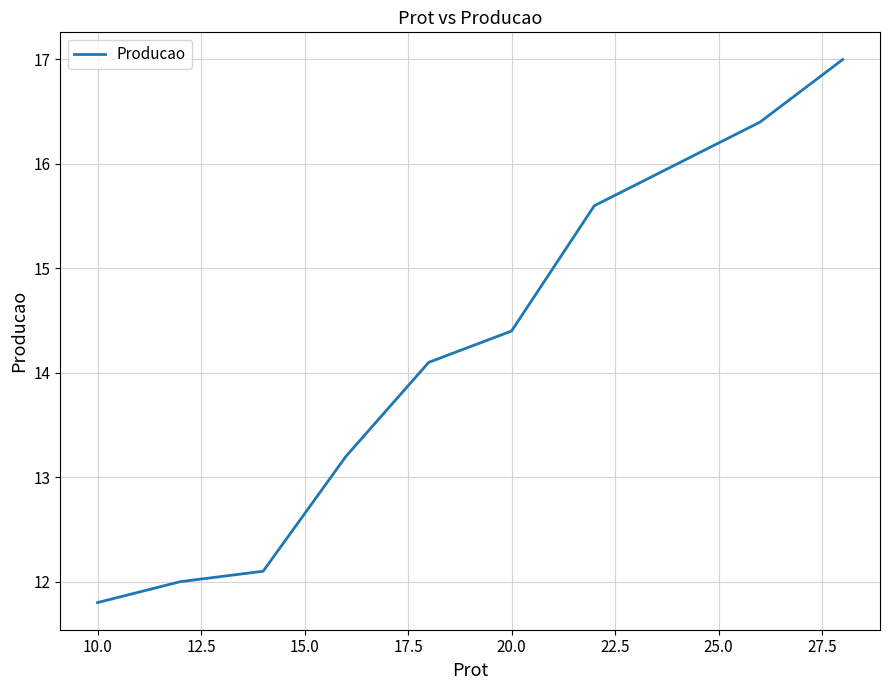

What is the minimum value shown in the chart?

11.8